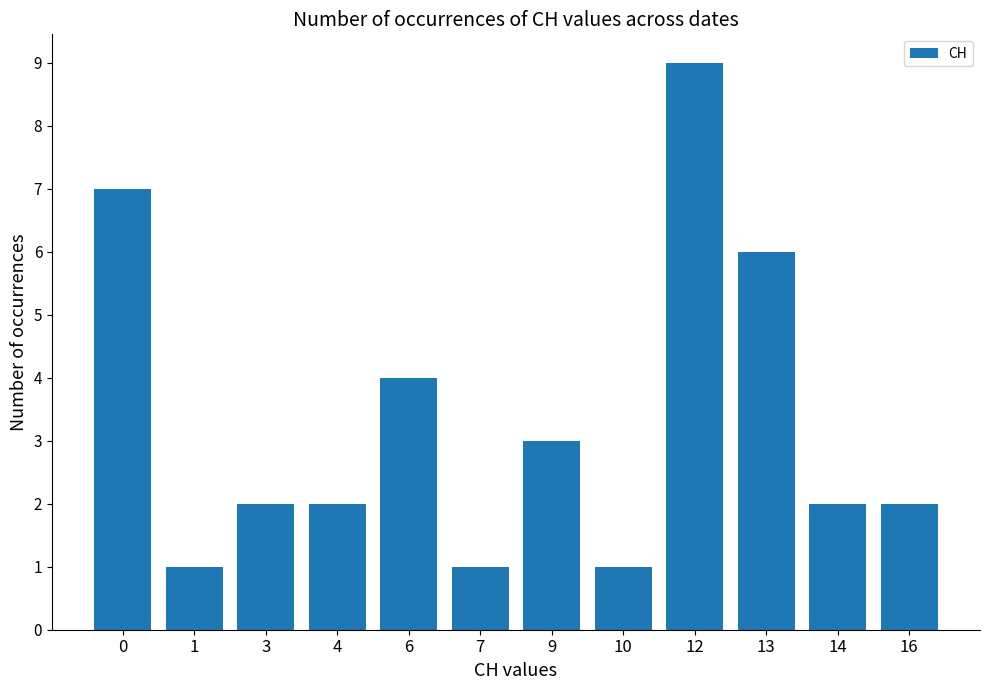

Does the chart contain stacked bars?

No